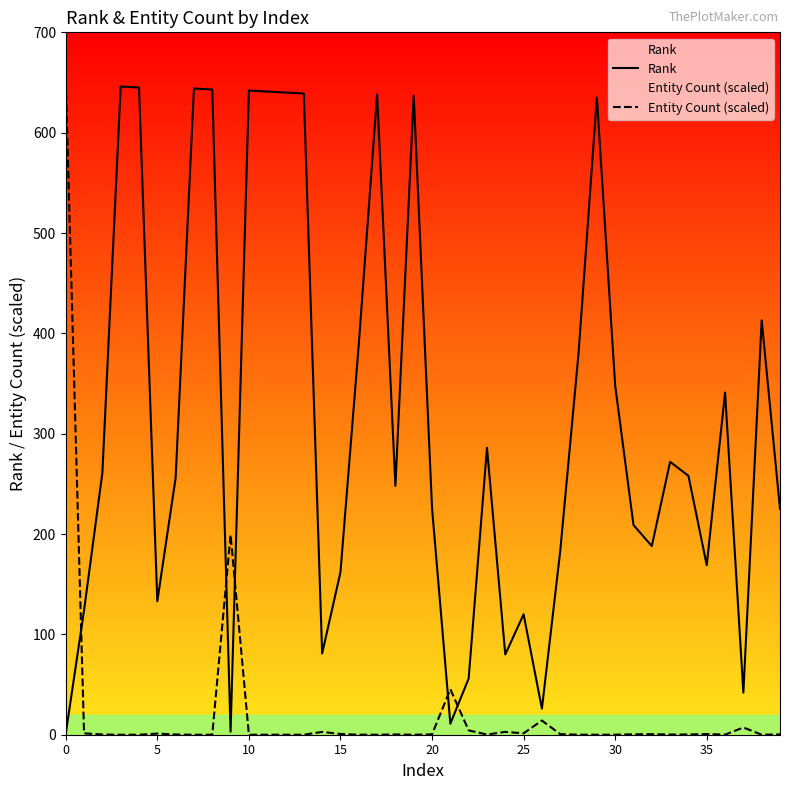

What is the difference between the maximum and minimum values in the Rank series?

645.0